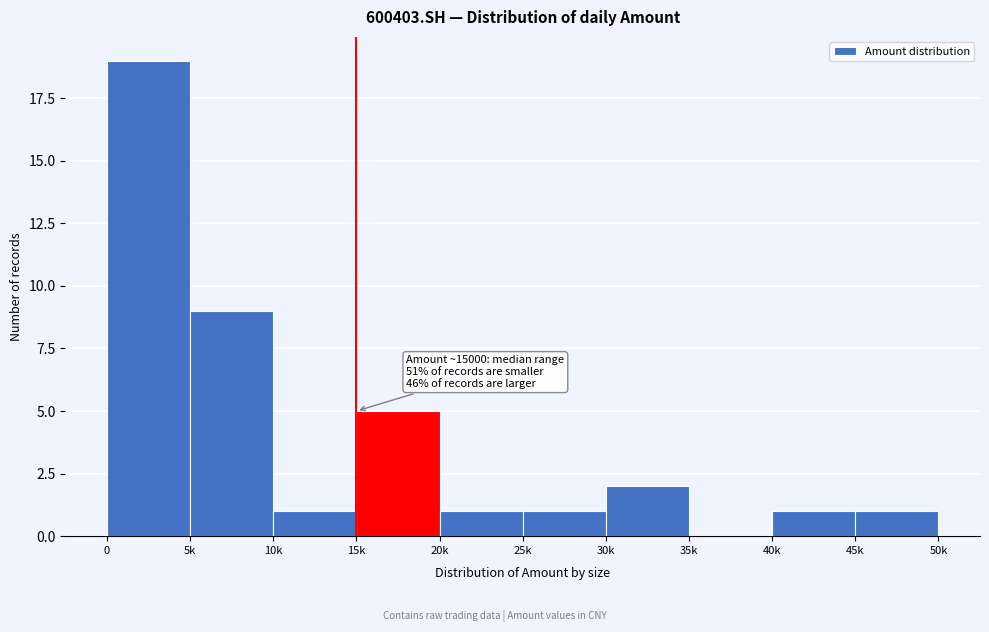

Reading right to left, list all the values displayed in this chart.

45k=1	40k=1	35k=0	30k=2	25k=1	20k=1	15k=5	10k=1	5k=9	0=19